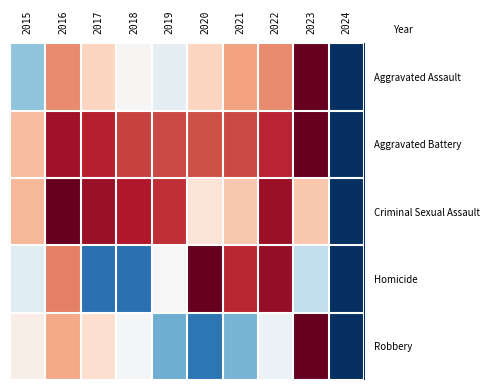

Reading left to right, what are all the values shown in this chart?

Aggravated Assault: 2015=0.3	2016=0.7	2017=0.6	2018=0.5	2019=0.5	2020=0.6	2021=0.7	2022=0.7	2023=1.0	2024=0.0
Aggravated Battery: 2015=0.7	2016=0.9	2017=0.9	2018=0.8	2019=0.8	2020=0.8	2021=0.8	2022=0.9	2023=1.0	2024=0.0
Criminal Sexual Assault: 2015=0.7	2016=1.0	2017=0.9	2018=0.9	2019=0.9	2020=0.6	2021=0.6	2022=0.9	2023=0.6	2024=0.0
Homicide: 2015=0.4	2016=0.8	2017=0.1	2018=0.1	2019=0.5	2020=1.0	2021=0.9	2022=0.9	2023=0.4	2024=0.0
Robbery: 2015=0.5	2016=0.7	2017=0.6	2018=0.5	2019=0.3	2020=0.1	2021=0.3	2022=0.5	2023=1.0	2024=0.0